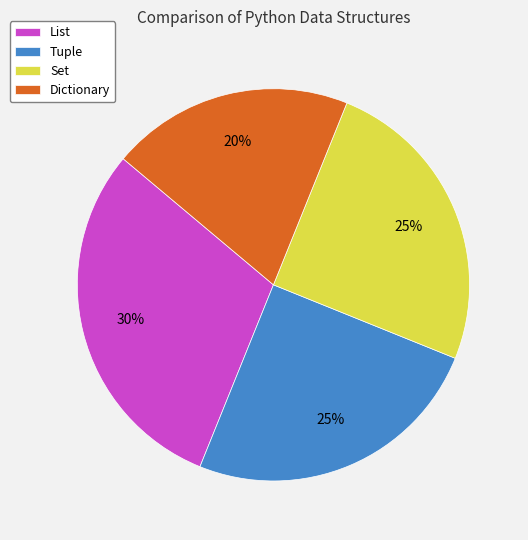

How many segments does this pie chart have?

4